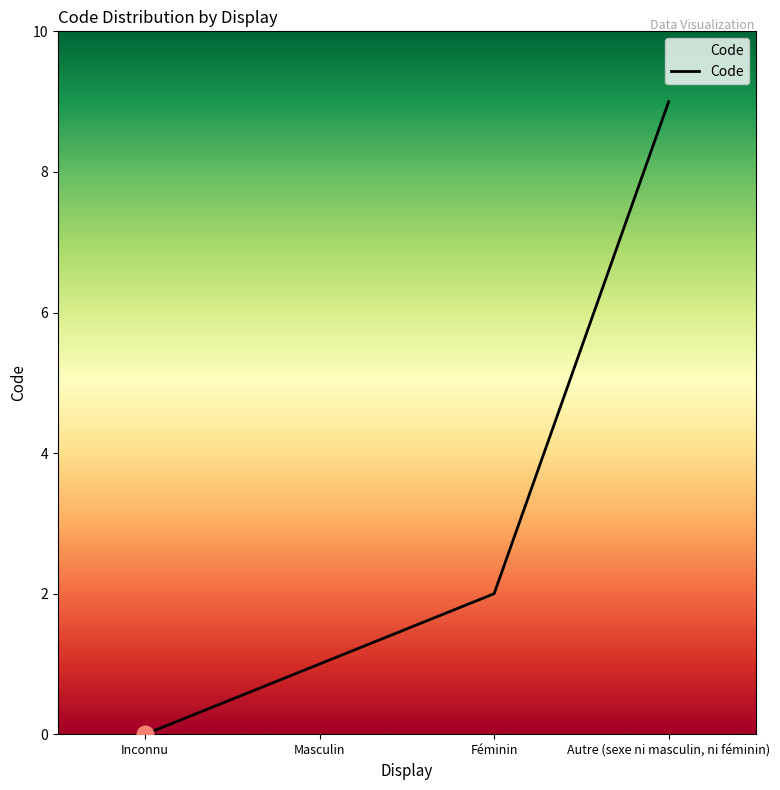

True or false: the data has more than 0 interior local peaks.

False